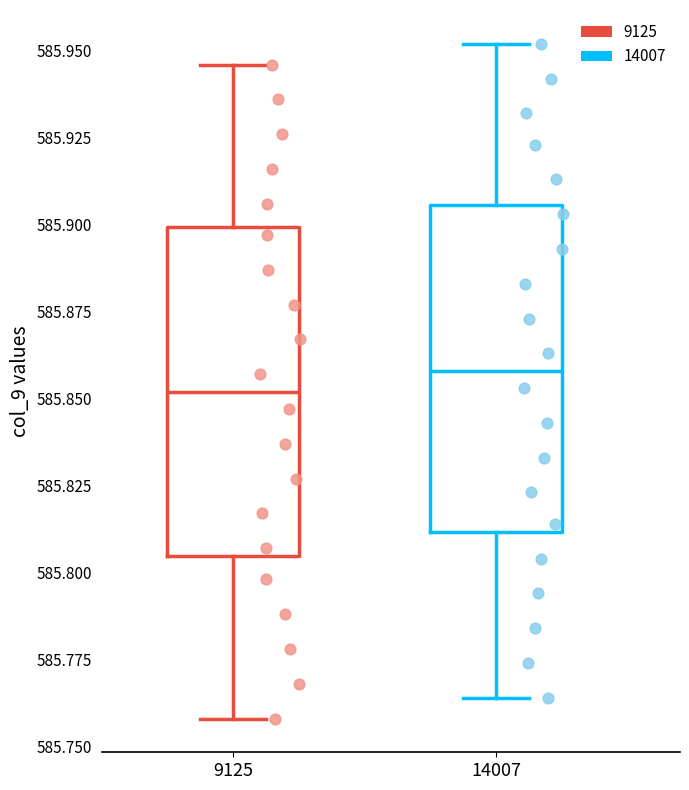

Where is the upper edge of the box at x = 14007 on the y-axis? The values are not printed on the chart, so give them approximately, as read against the axis.

585.905